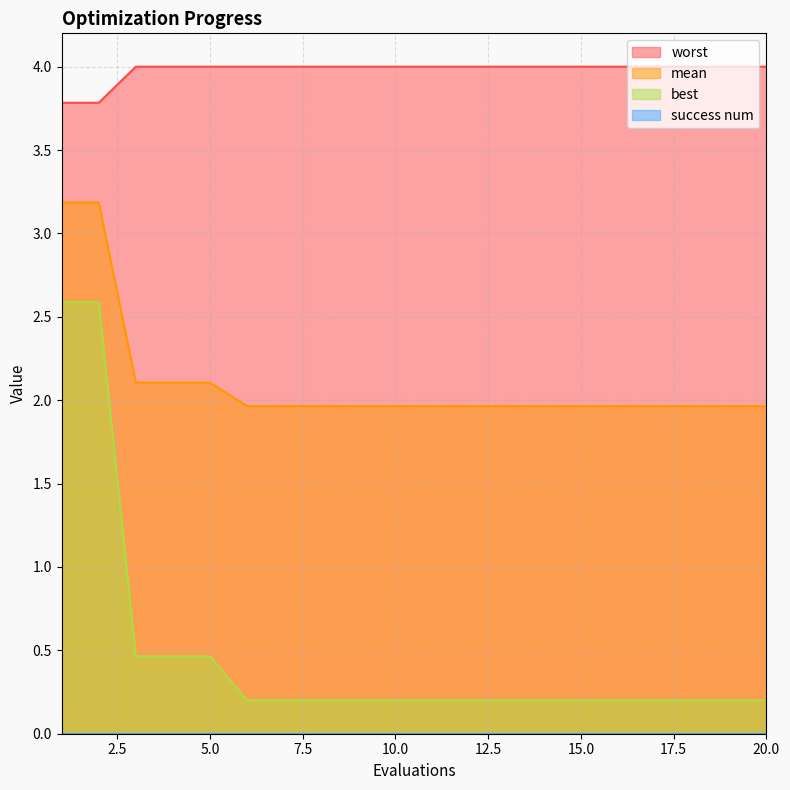

At how many categories does at least one series exceed 0?

20